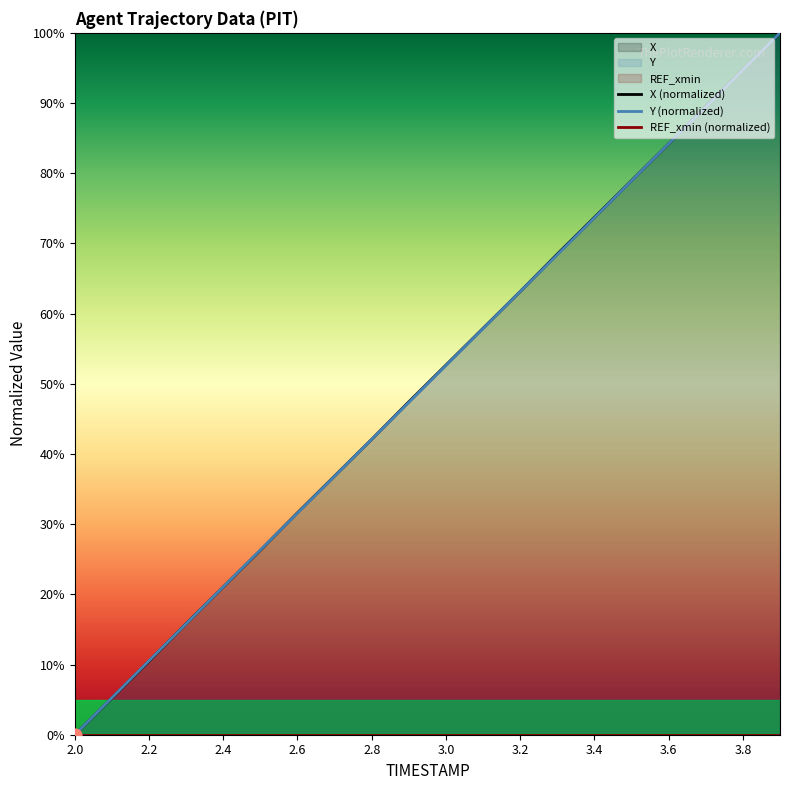

True or false: Y (normalized) has a value of 48.3 at 3.4.

False